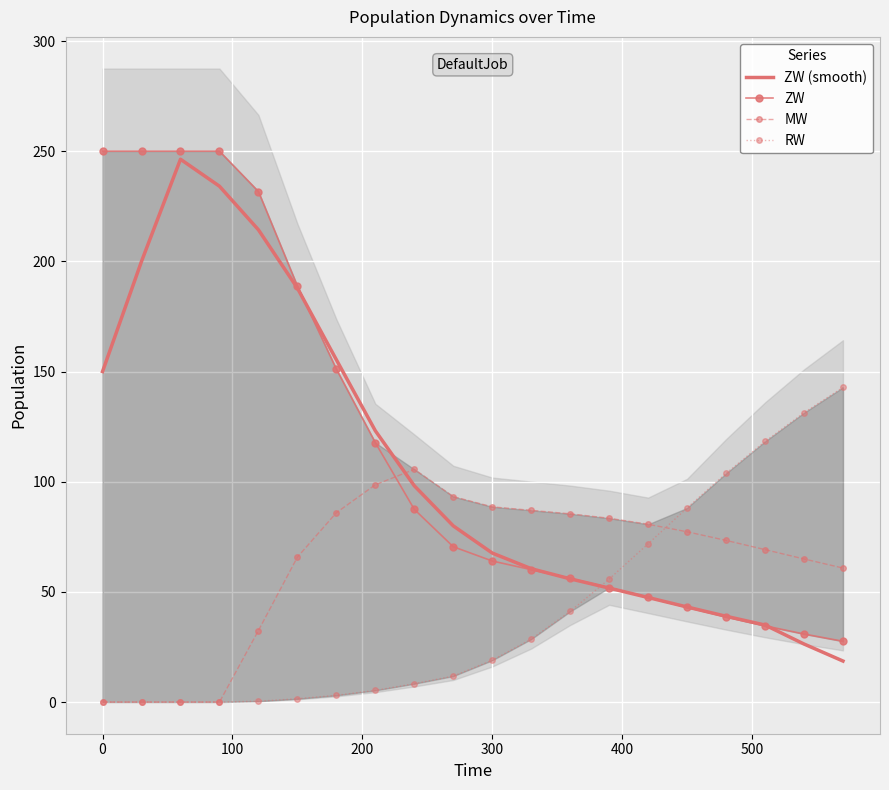

The ZW series shows 325.3 at 0. True or false?

False